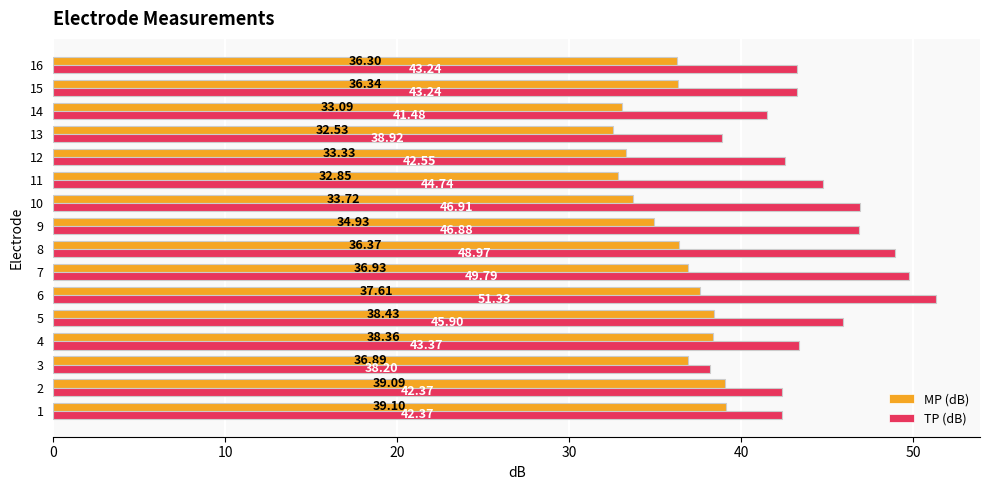

What is the difference between the maximum and minimum values in the MP (dB) series?

6.6